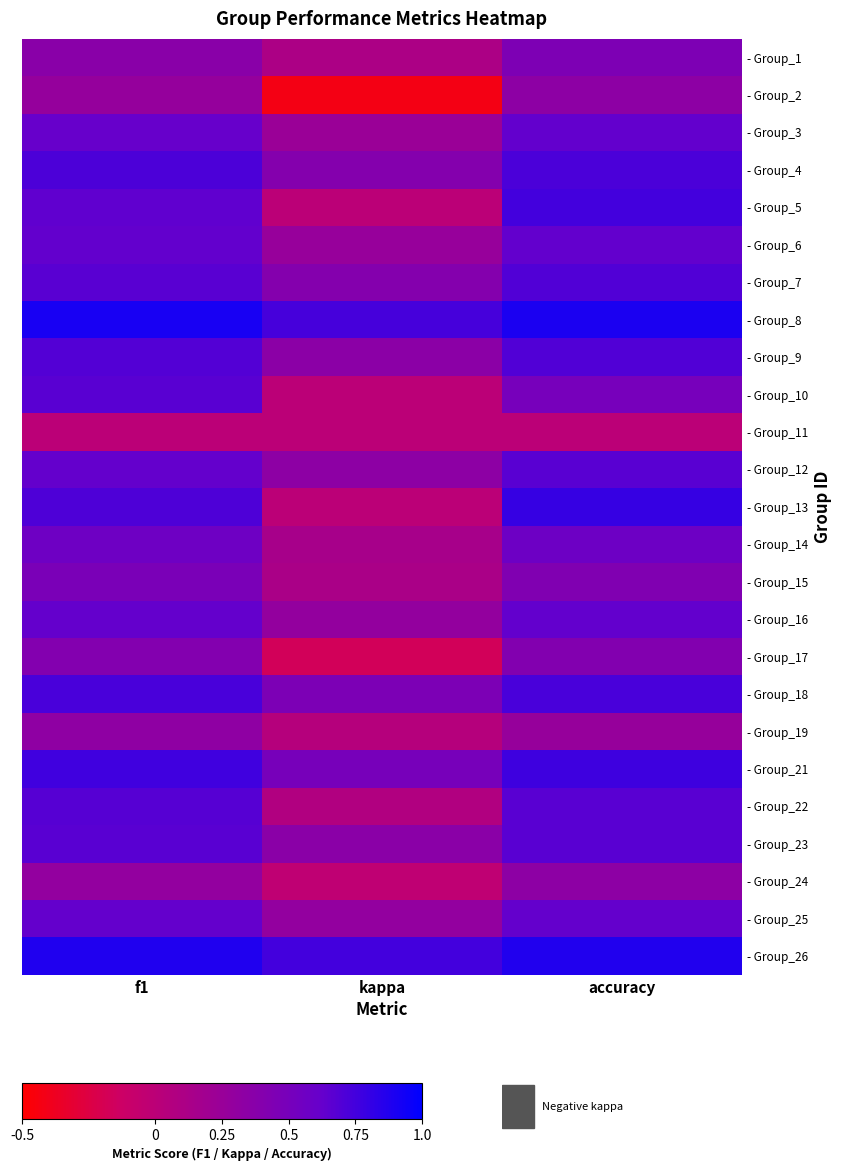

Count the number of data series in this chart.

25